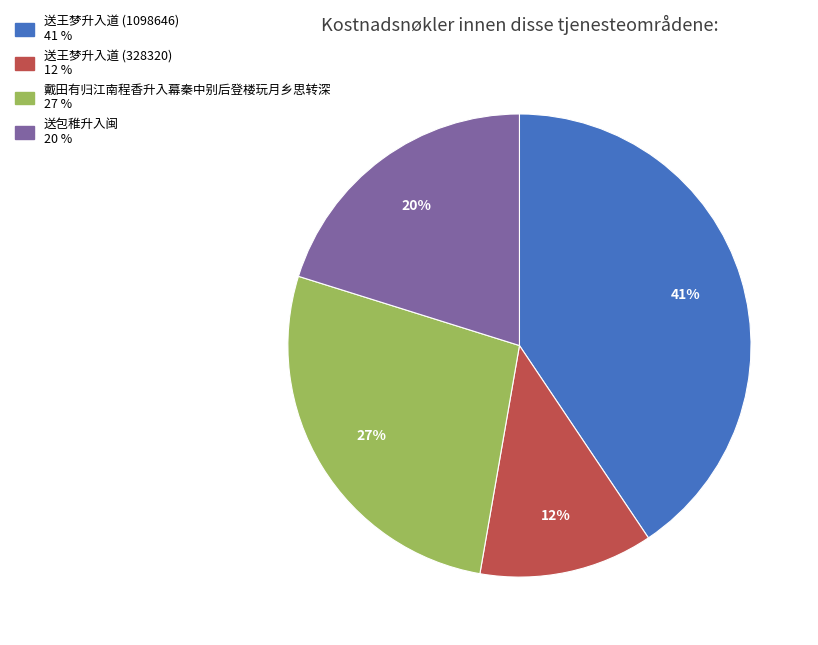

To the nearest percent, what is the average slice percentage?

25%